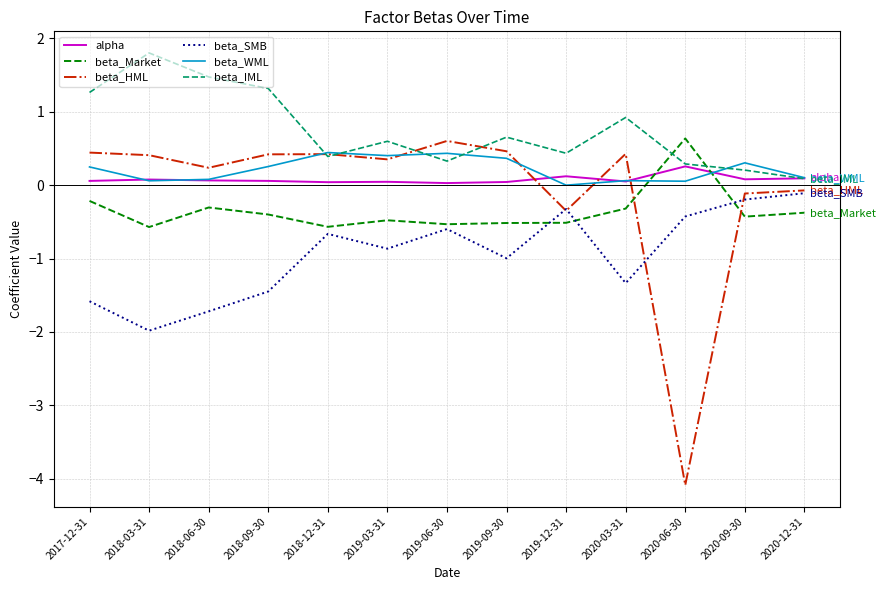

What are all the series names shown in the legend?

alpha, beta_Market, beta_HML, beta_SMB, beta_WML, beta_IML